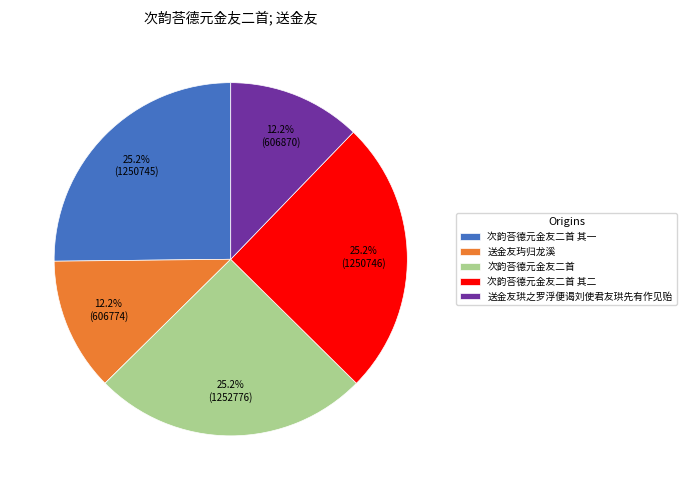

What is the total percentage of 送金友玙归龙溪 and 次韵荅德元金友二首?

37.4%